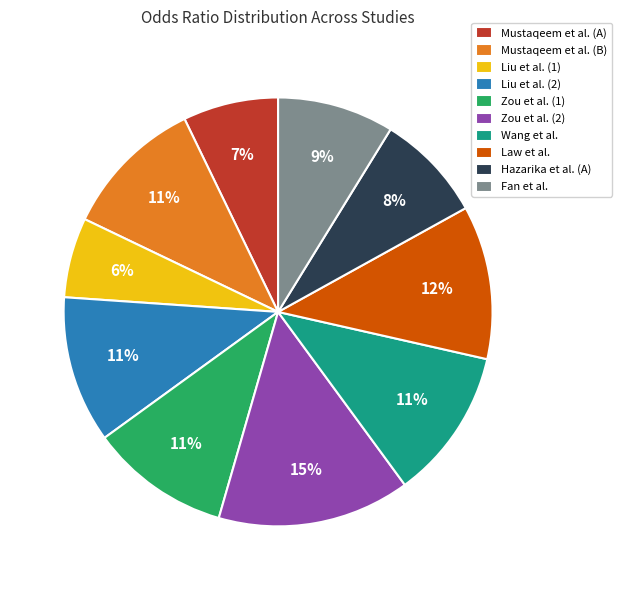

To the nearest percent, what portion does Wang et al. represent?

11%